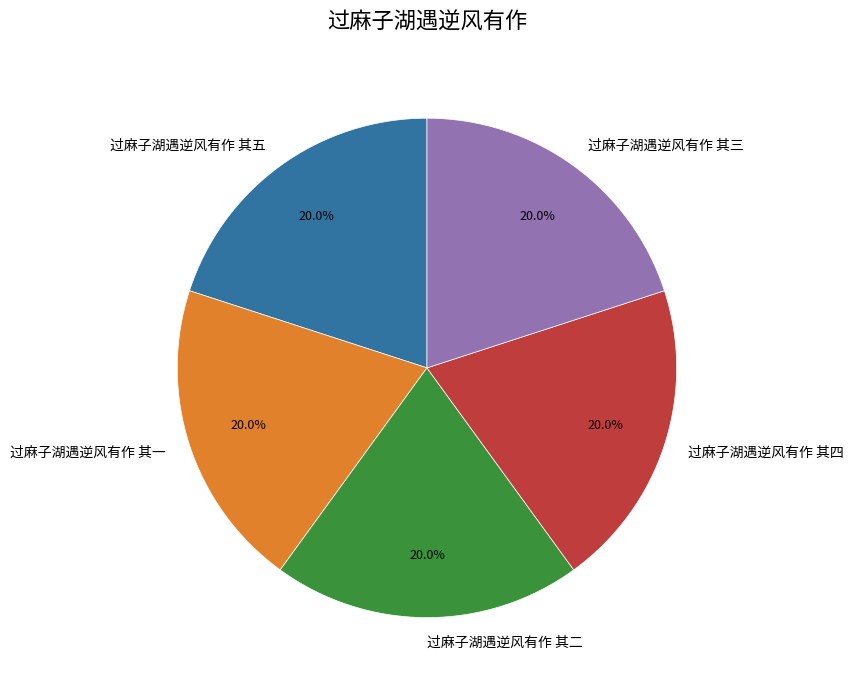

The 过麻子湖遇逆风有作 其三 slice represents 14% of the pie. True or false?

False